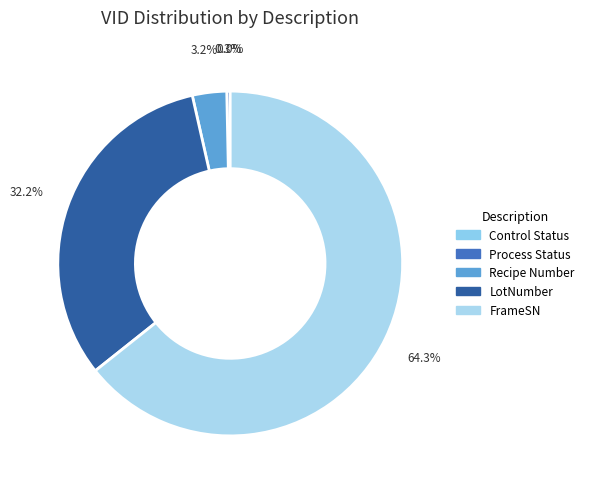

True or false: Recipe Number accounts for 18% of the total.

False